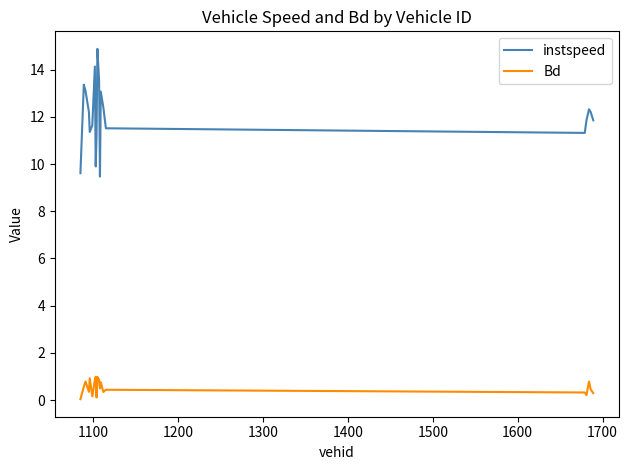

At how many categories does at least one series exceed 6?

20